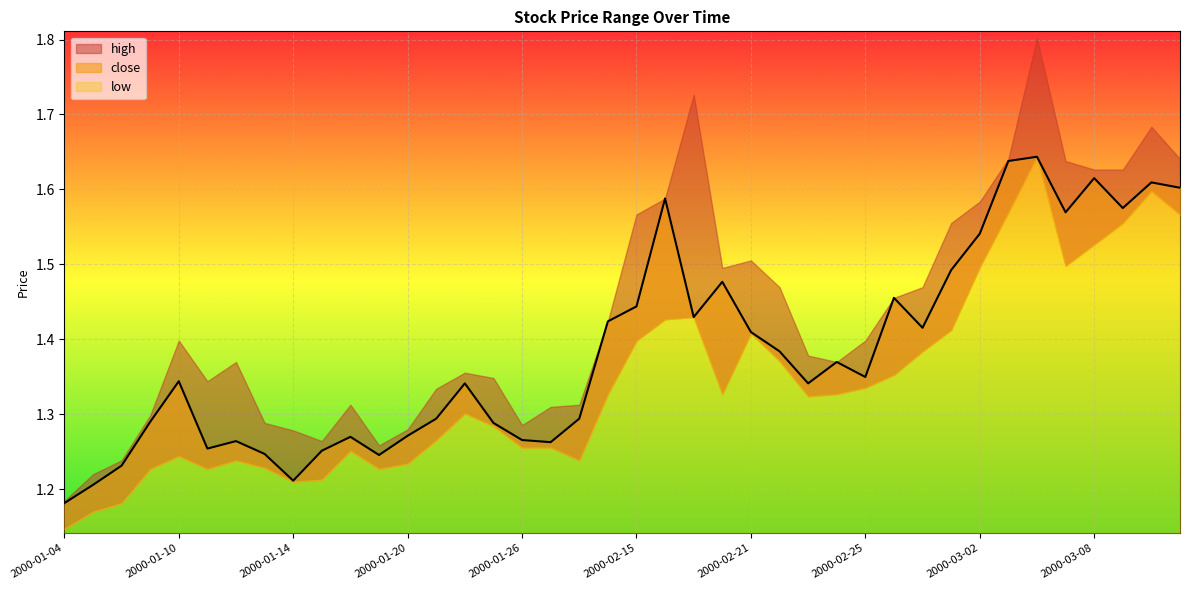

Rank the series at 2000-01-17 from lowest to highest value.

low, close, high